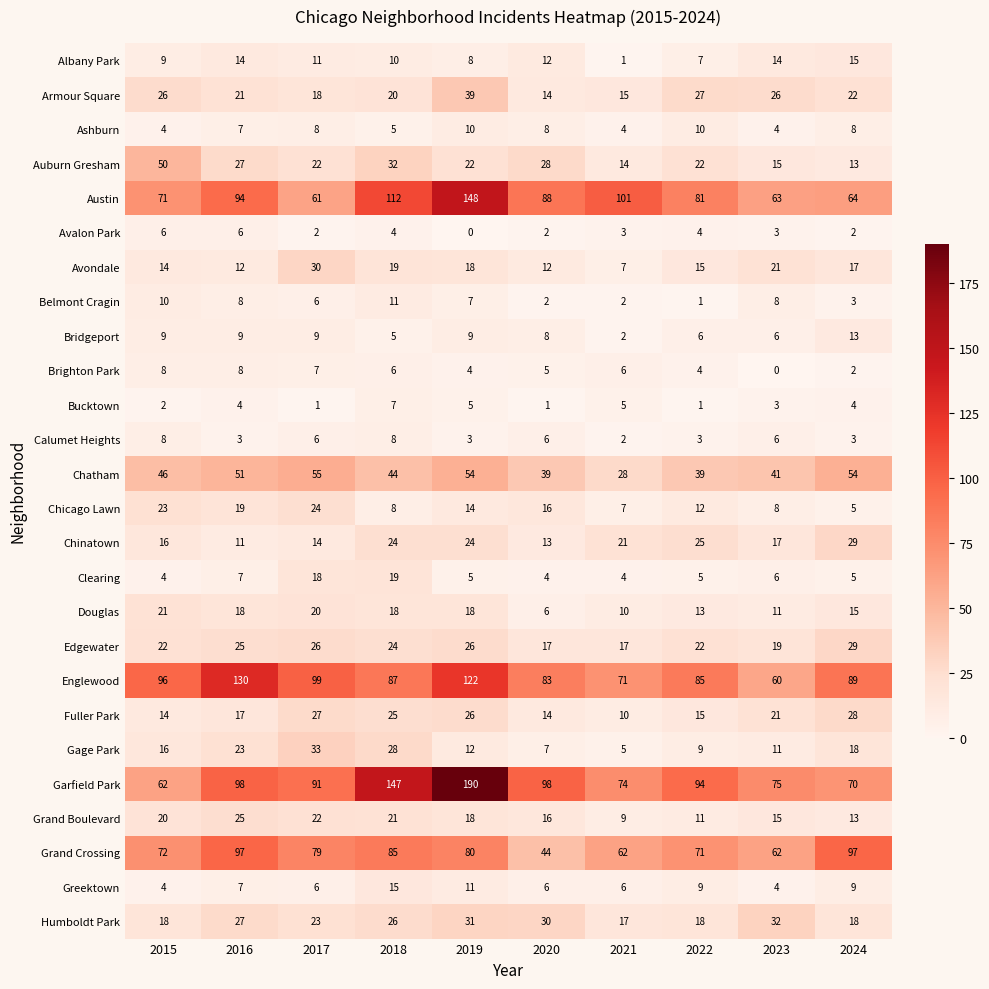

What is the highest value of the Avondale series?

30